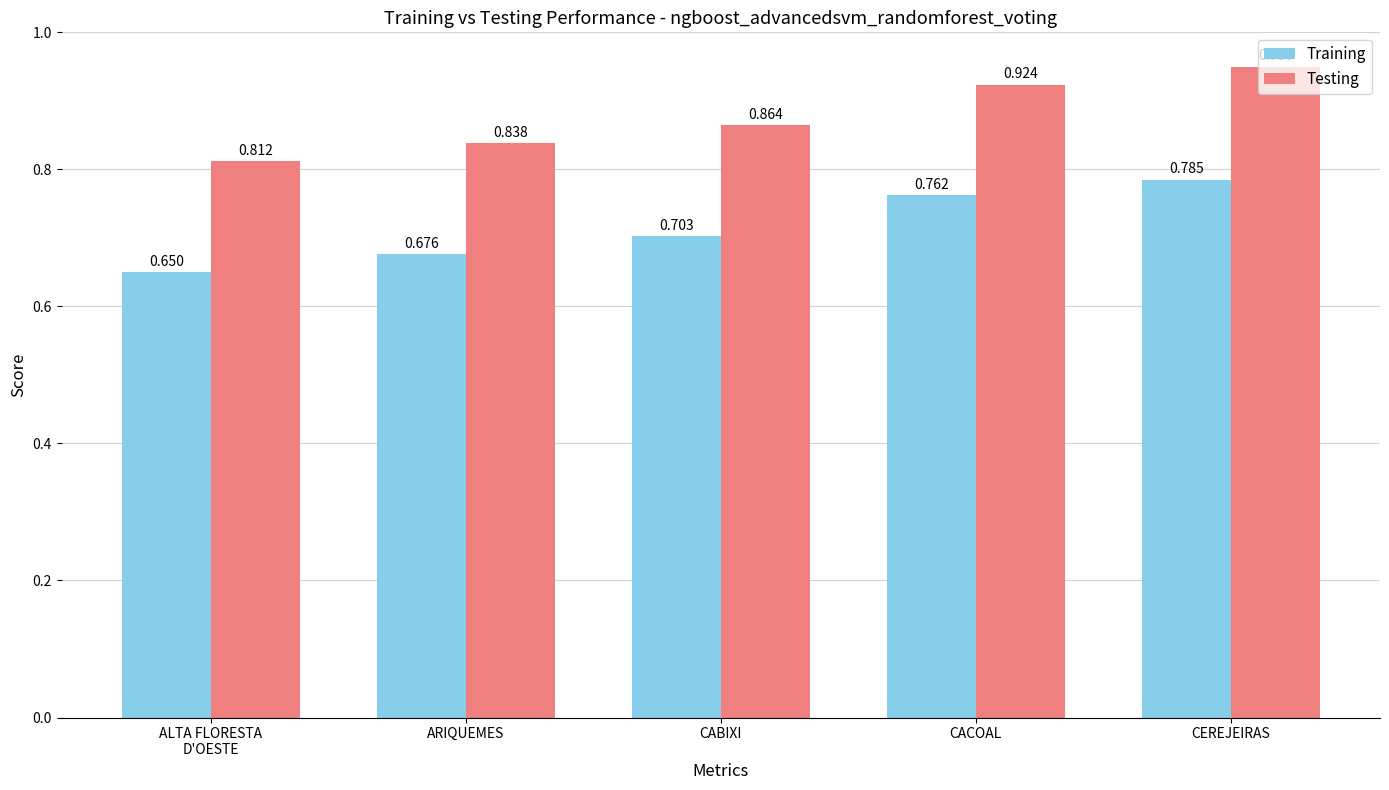

At CABIXI, list the series in order from largest to smallest.

Testing, Training